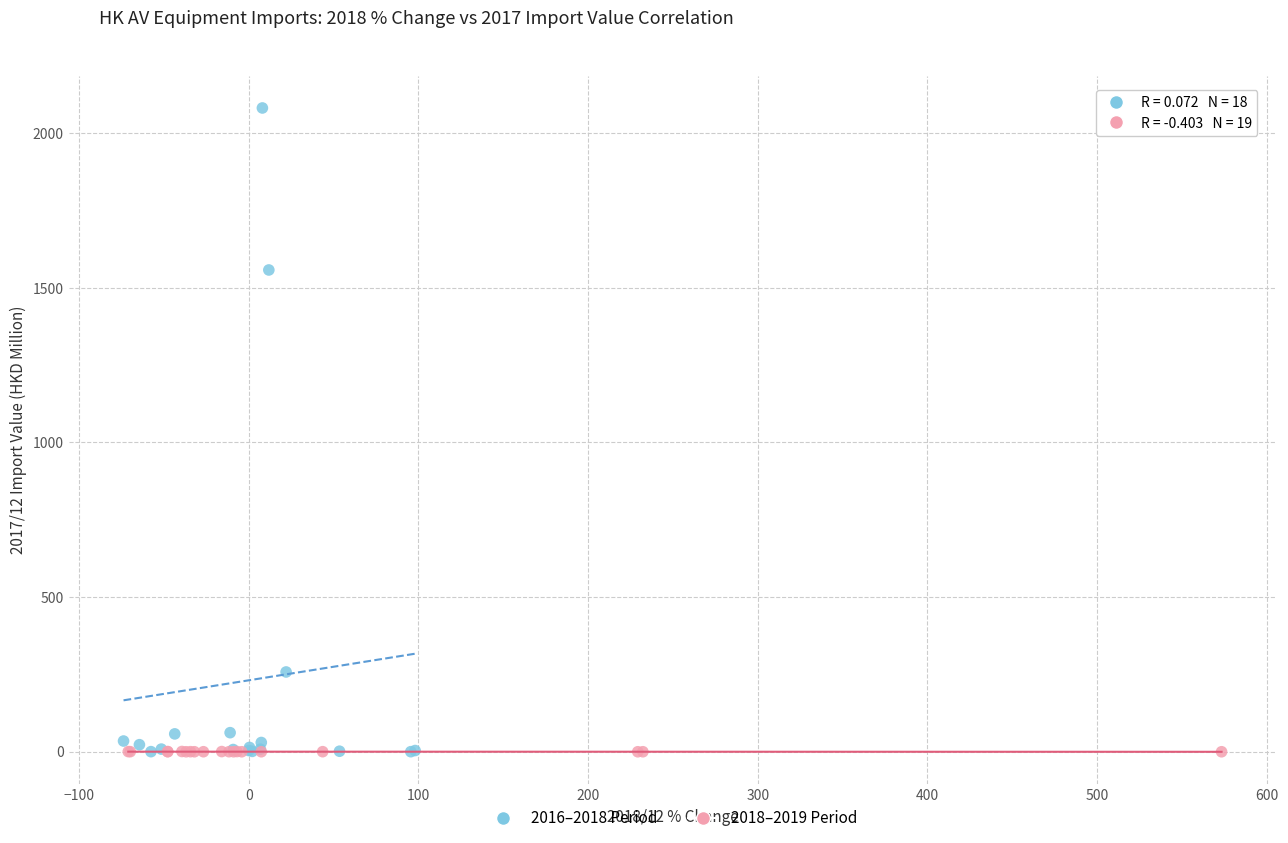

Which series reaches the maximum Y coordinate?

2016–2018 Period